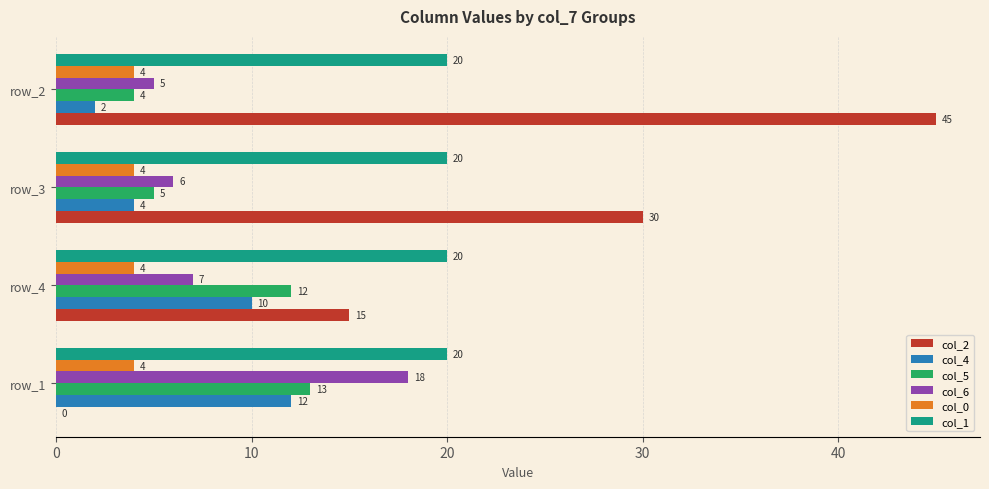

What is the sum of all col_4 values?

28